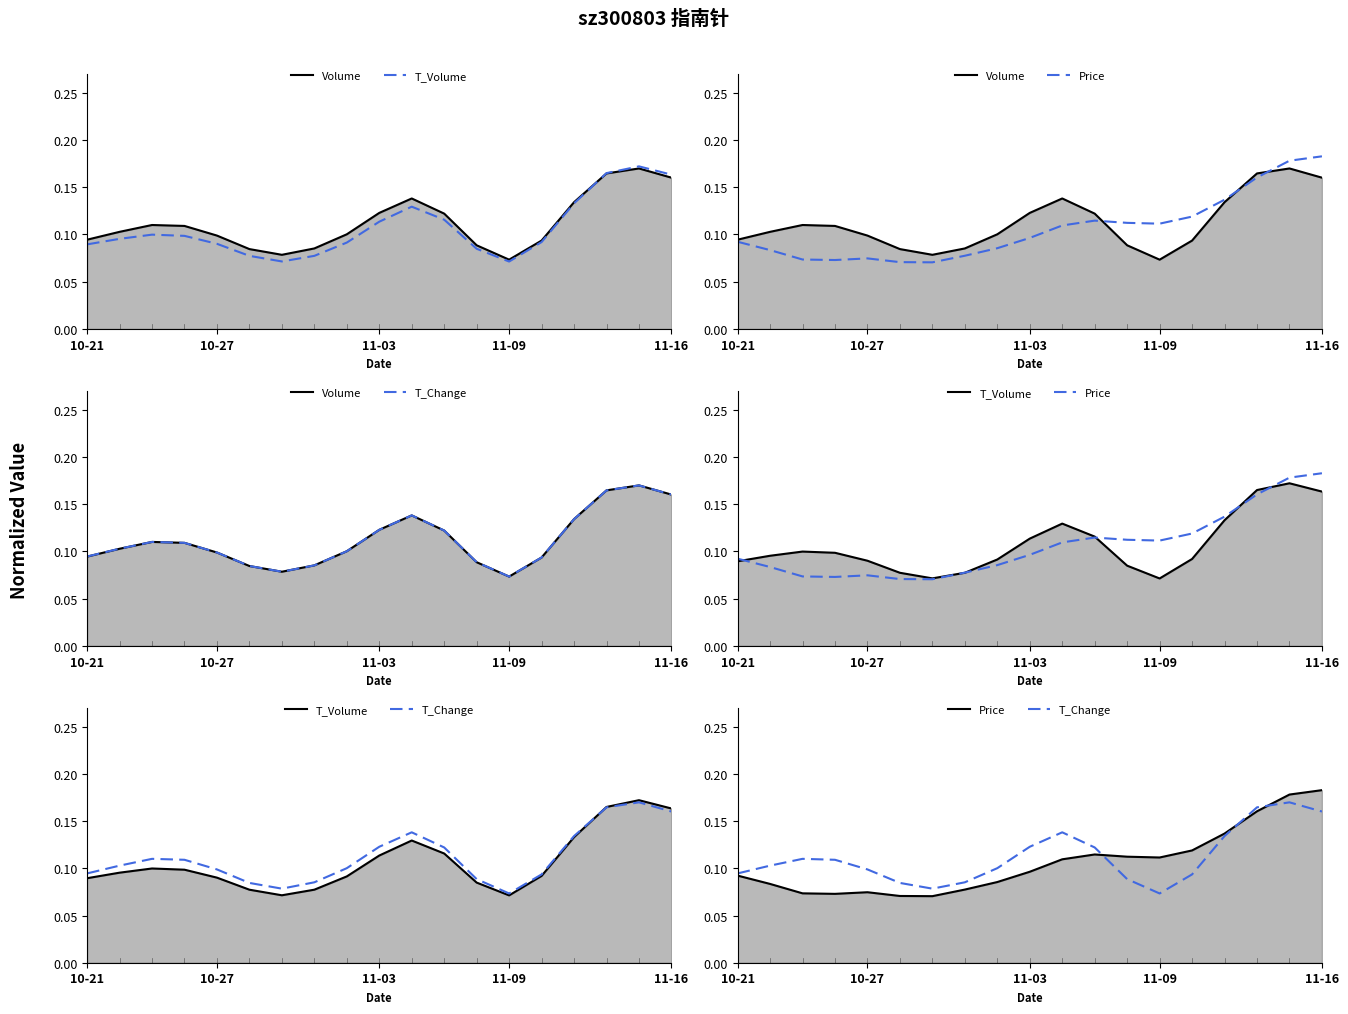

The T_Volume series shows 0.2 at 17. True or false?

True